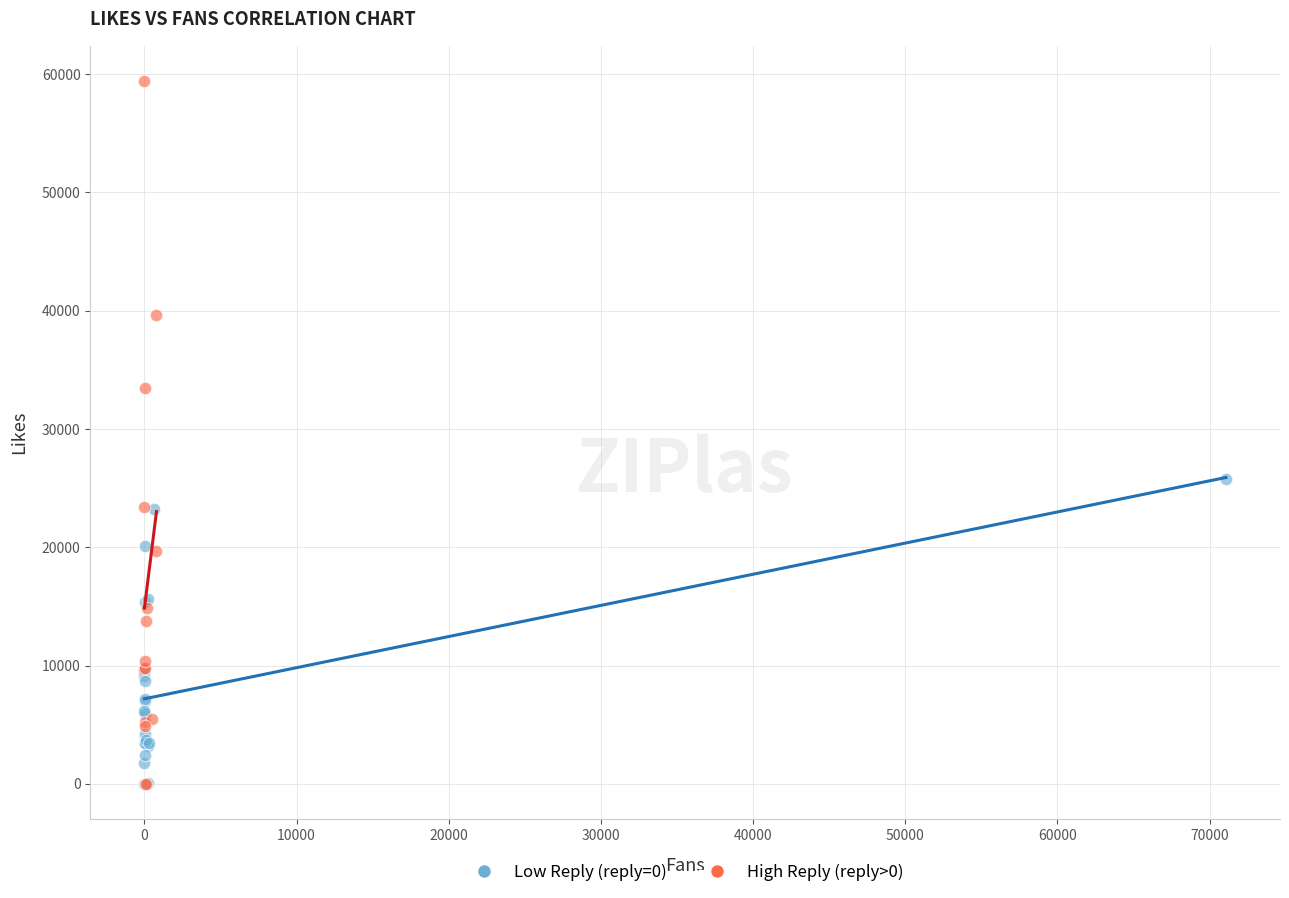

Which series has the widest spread of Y values?

High Reply (reply>0)